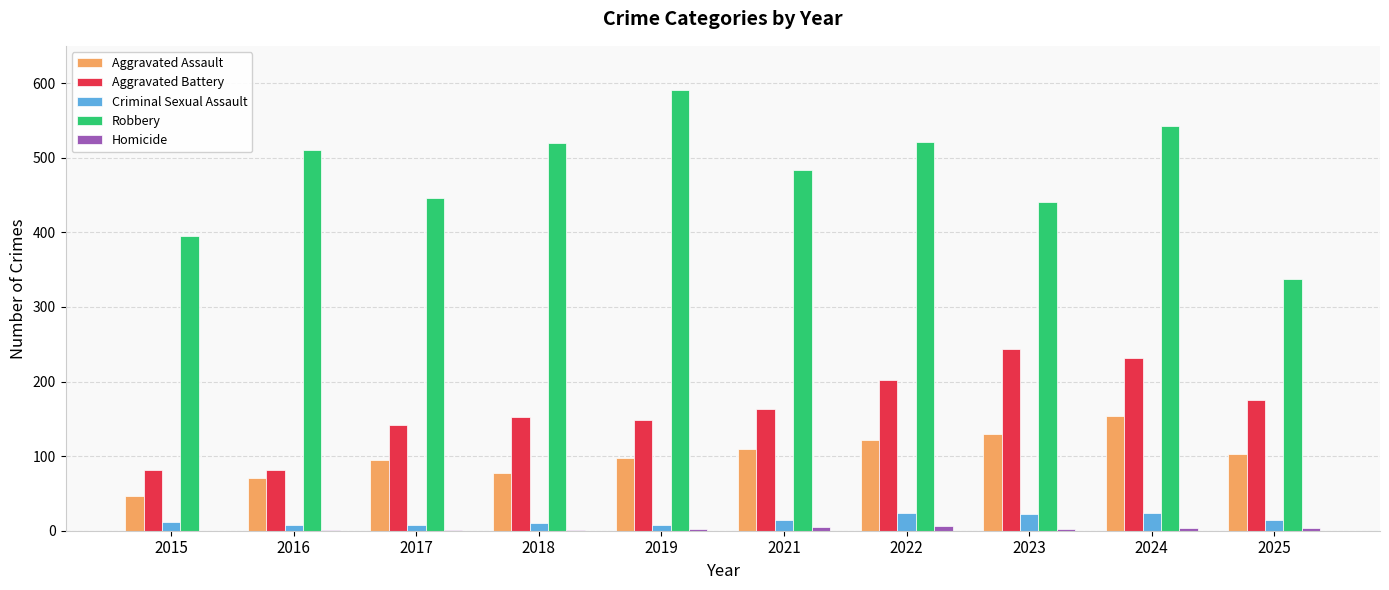

True or false: Aggravated Assault has a value of 103 at 2025.

True